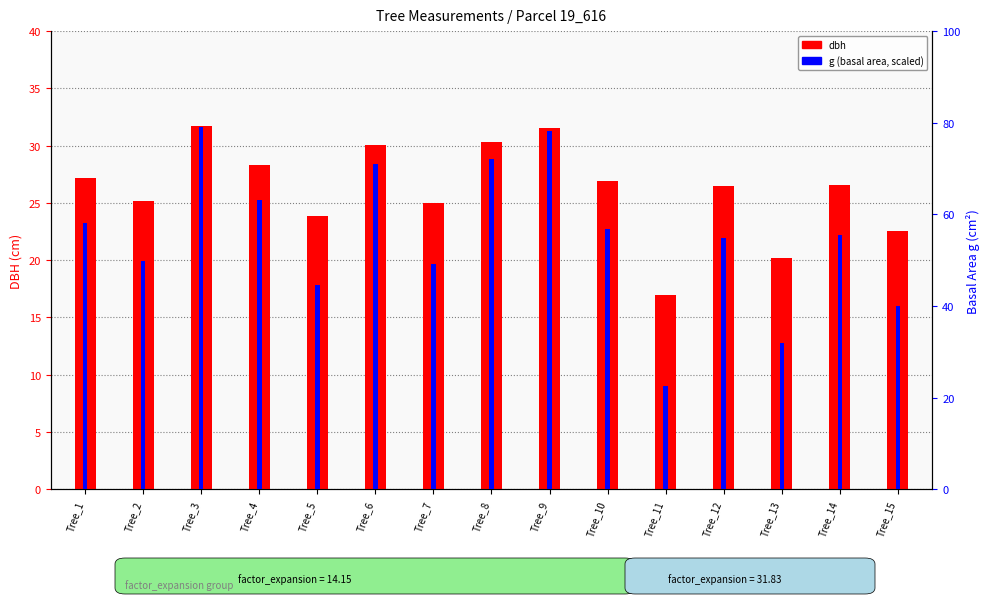

Which label corresponds to the smallest value in the chart?

Tree_11